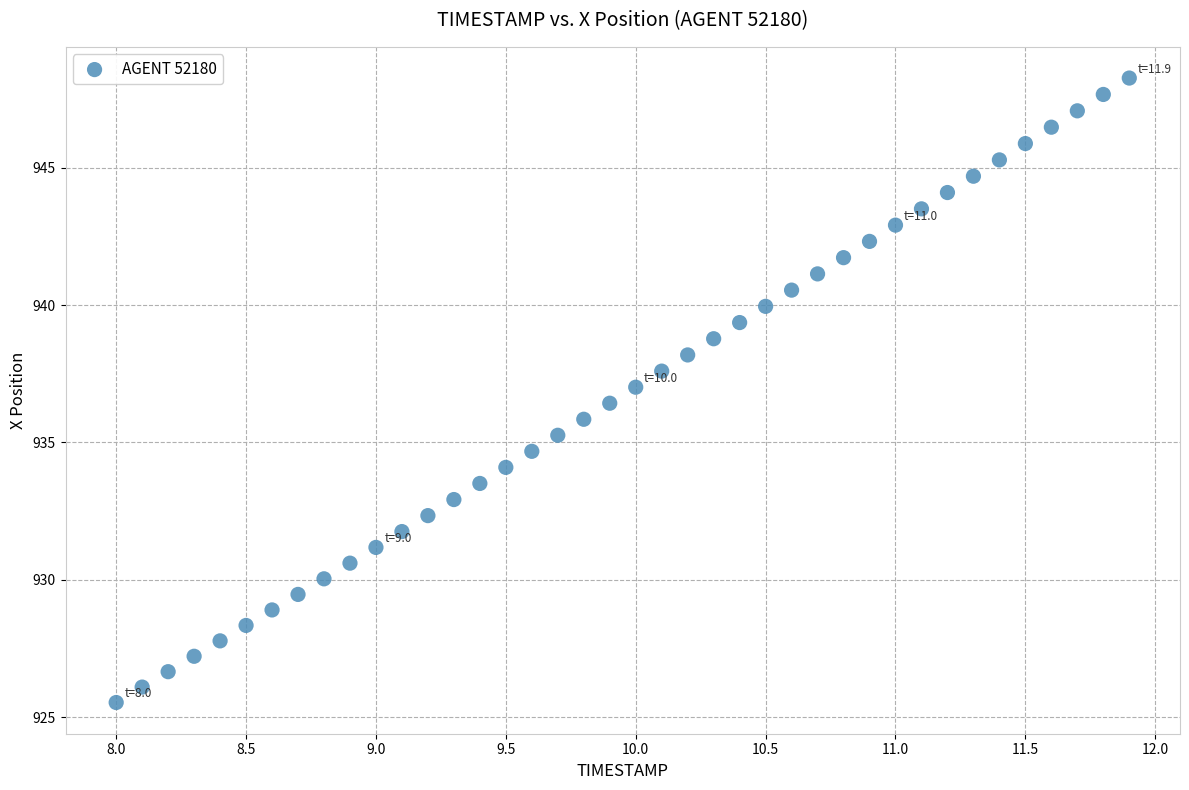

What is the range of Y values (max minus min)?

22.7